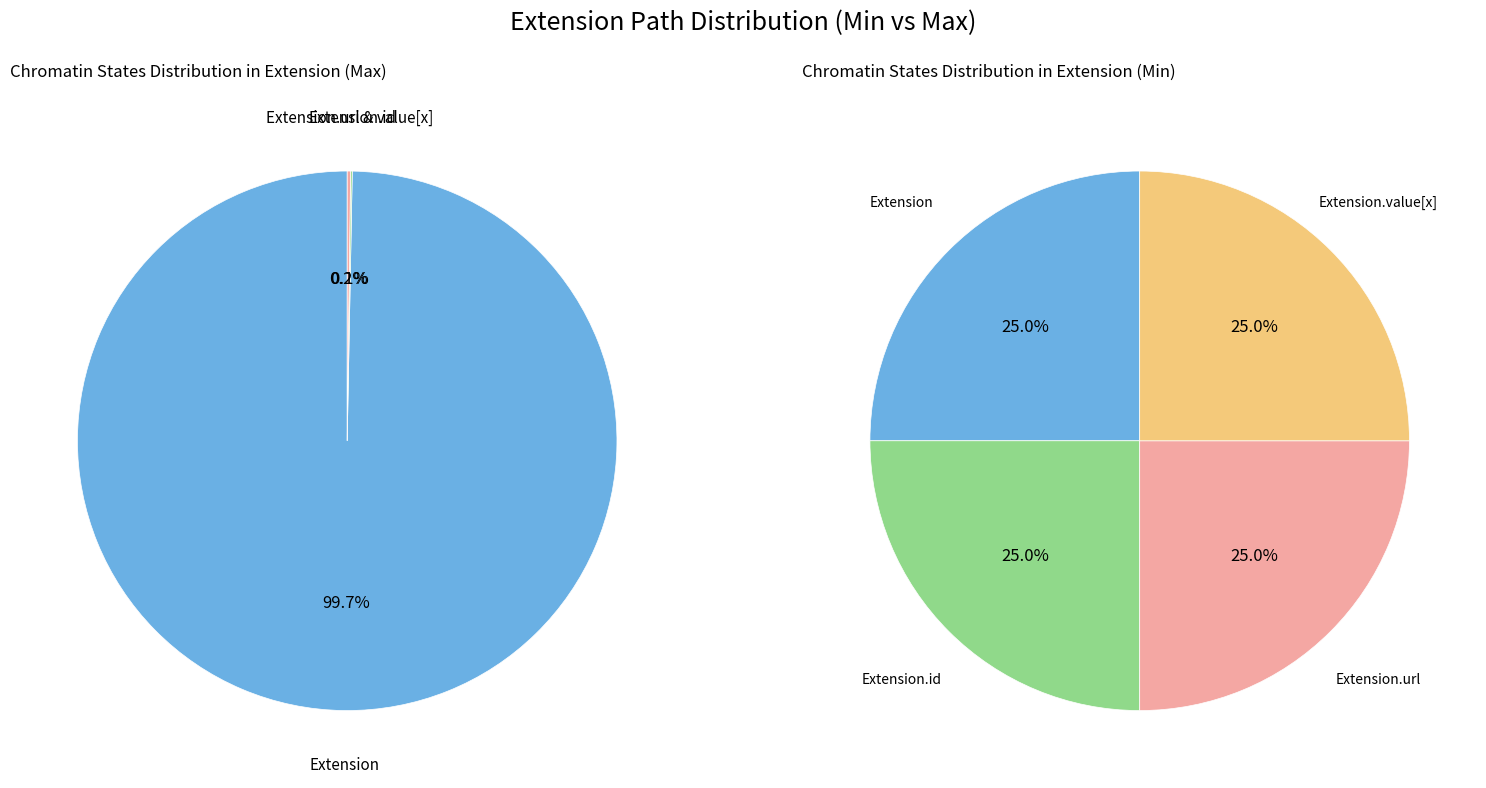

Is the sum of Extension and Extension.id greater than half?

No